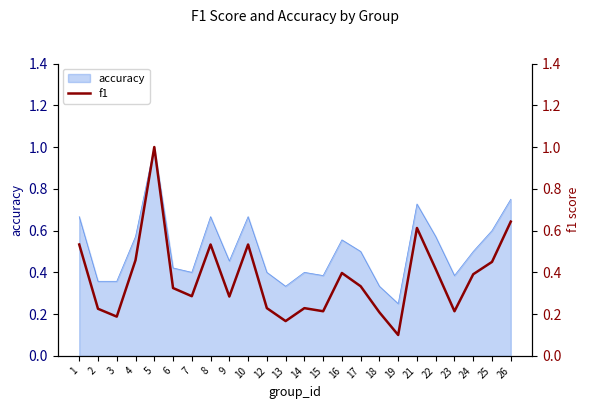

How many interior local valleys (lower than both neighbors) does the data have?

7